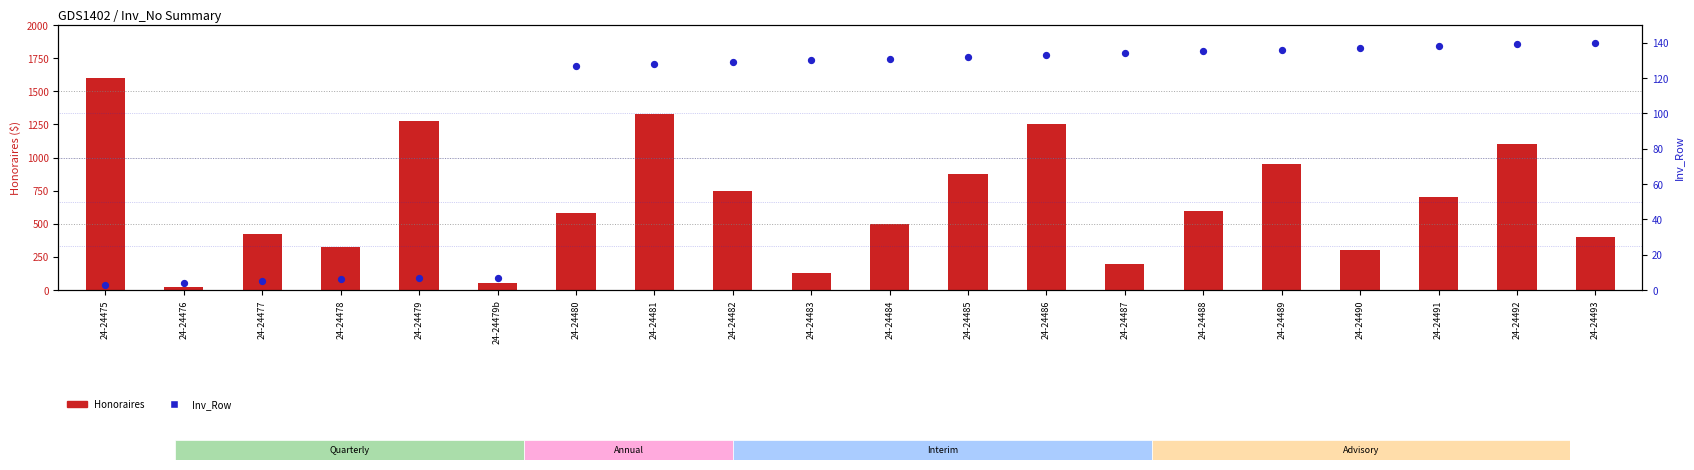

Which series contains the lowest Y value?

Inv_Row